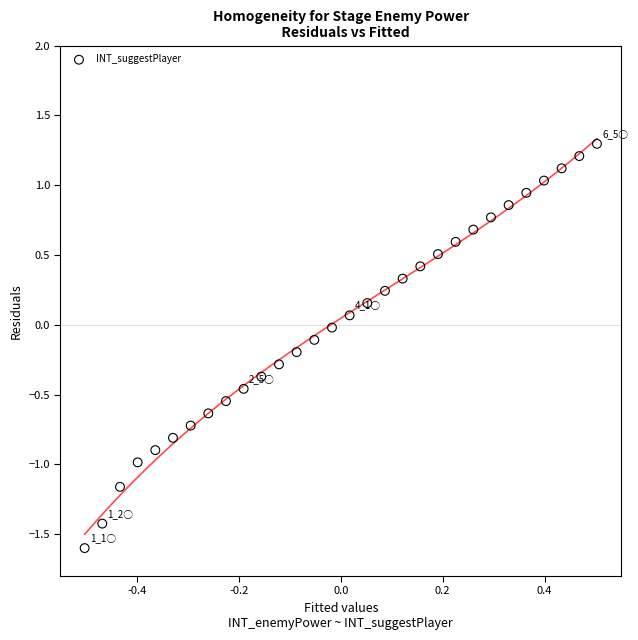

What is the range of Y values (max minus min)?

2.9